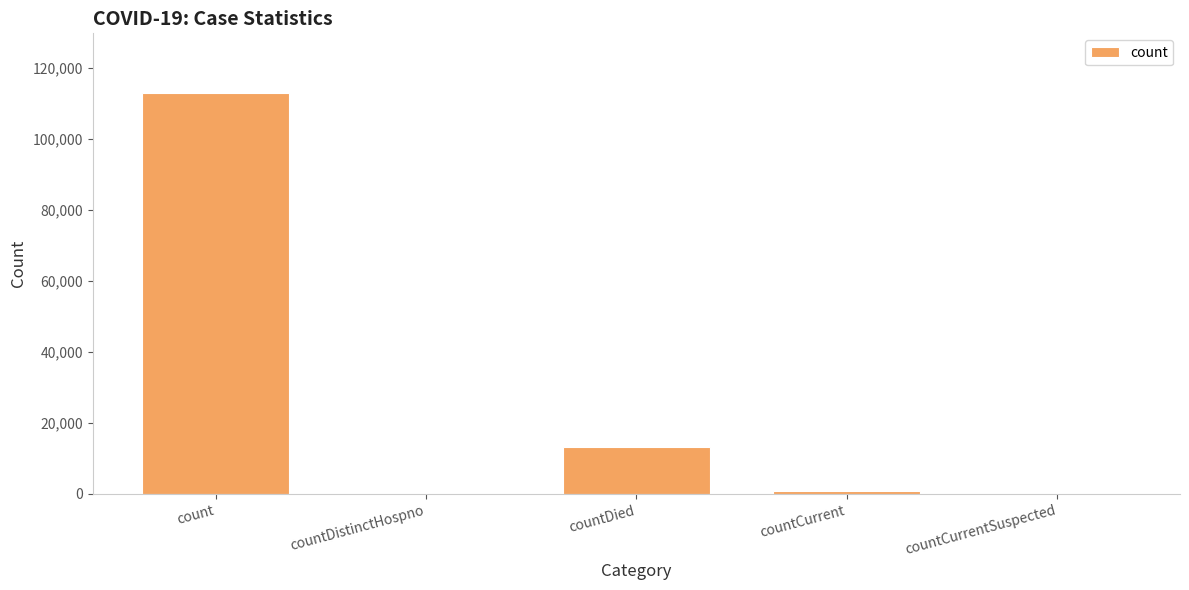

Reading left to right, extract all data points from this chart.

count=112810	countDistinctHospno=0	countDied=13173	countCurrent=941	countCurrentSuspected=0